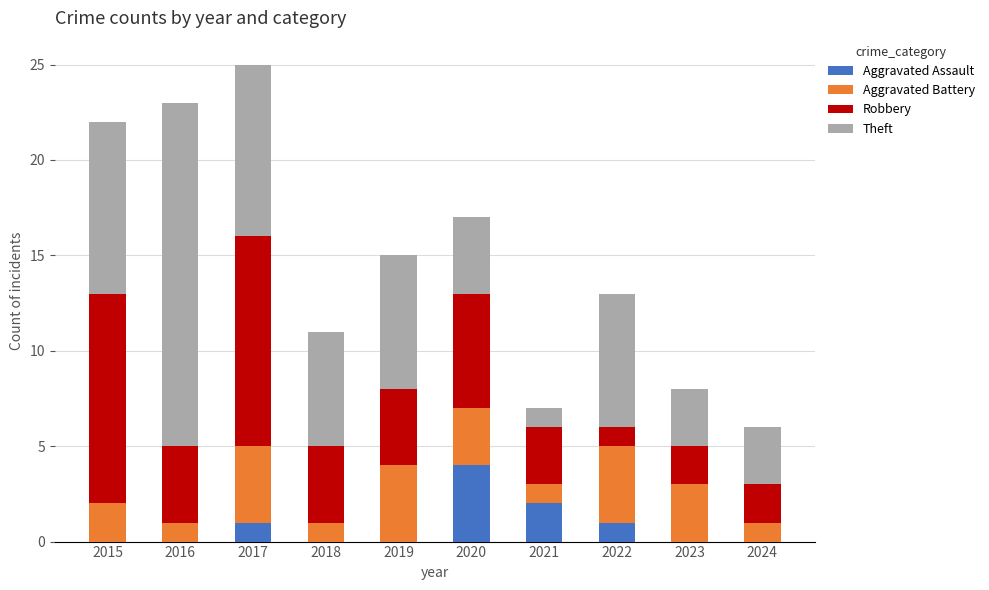

Where is Aggravated Assault nearest to the value 2?

2021